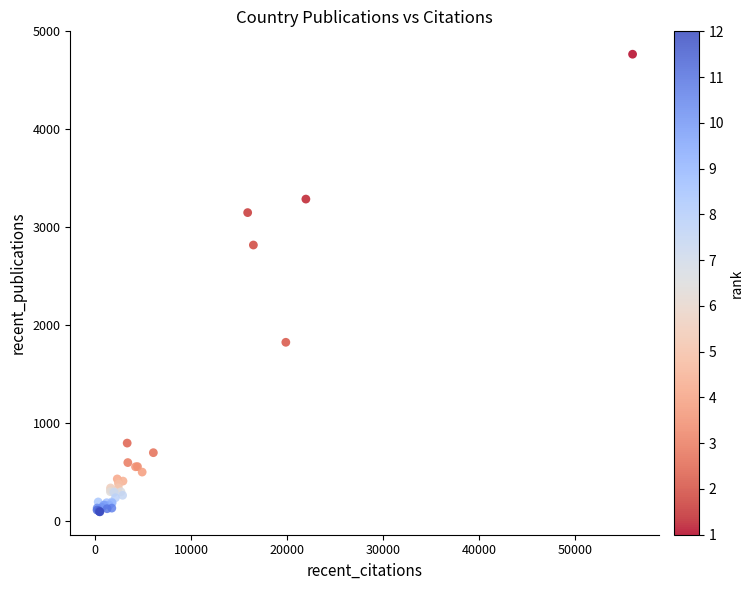

What Y value in the scatter plot is closest to 2431?

2819